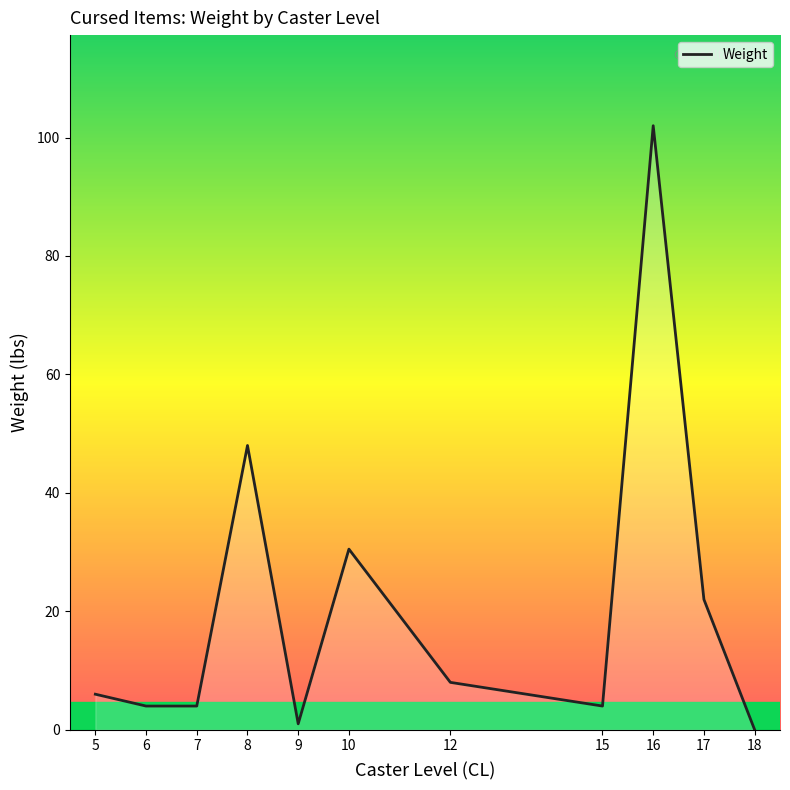

What is the sum of the values at 16 and 12?

110.0